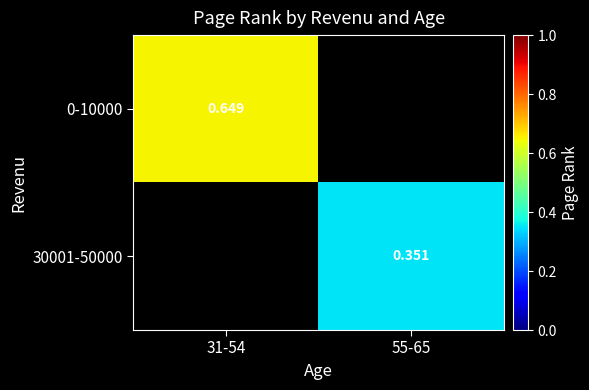

At how many categories does at least one series exceed 0?

2